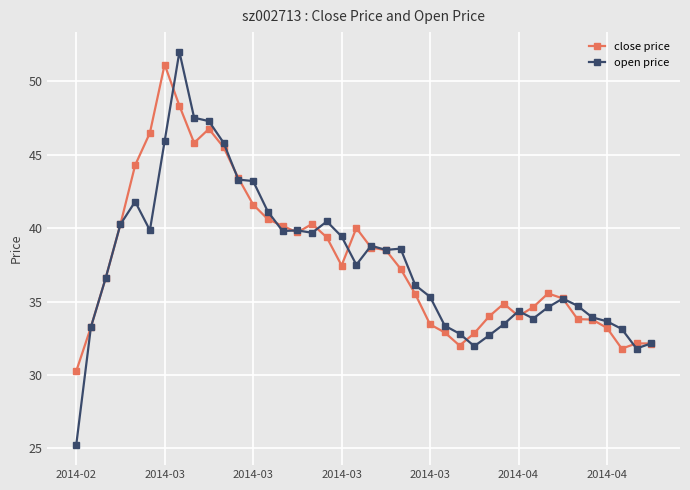

What is the maximum value for close price?

51.1